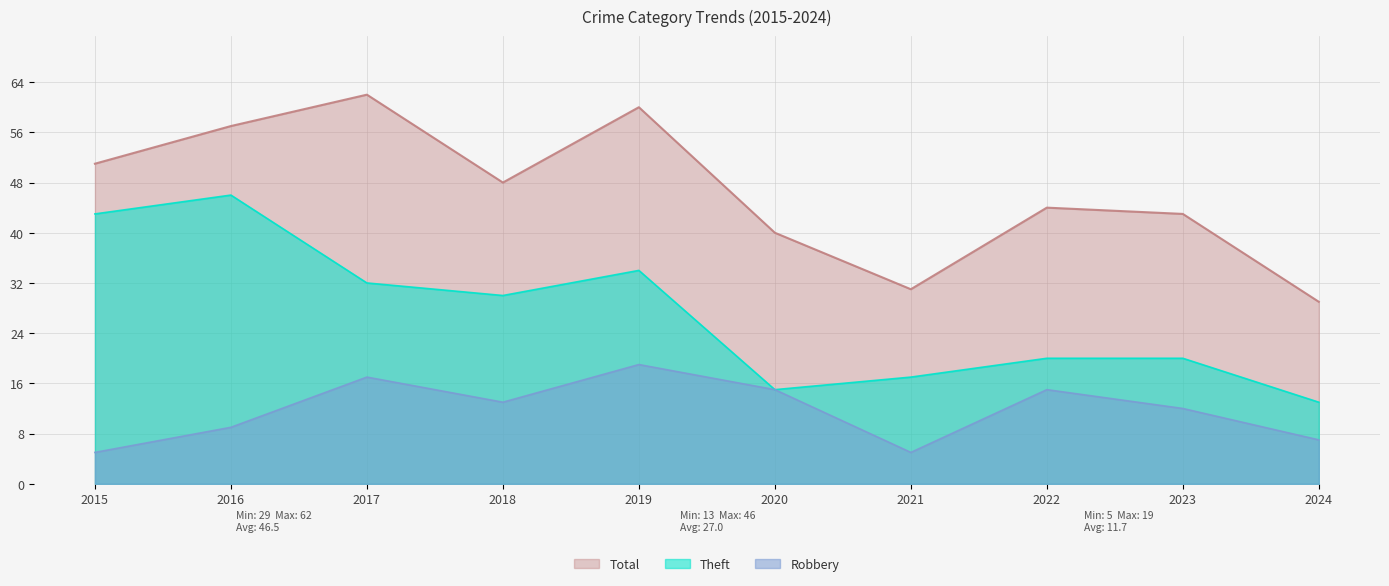

In Total, how many points are lower than both neighbors (excluding endpoints)?

2